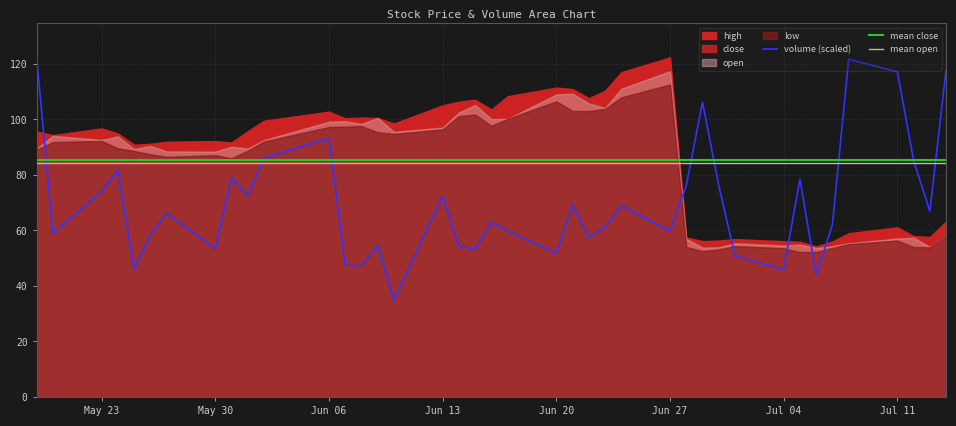

True or false: mean close and mean open cross at least once.

False